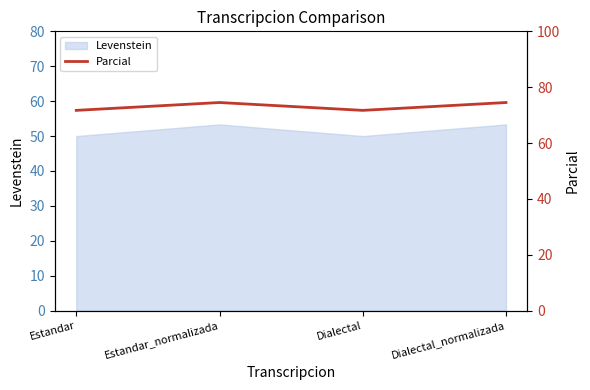

Reading left to right, extract all data points from this chart.

71.7	74.5	71.7	74.5